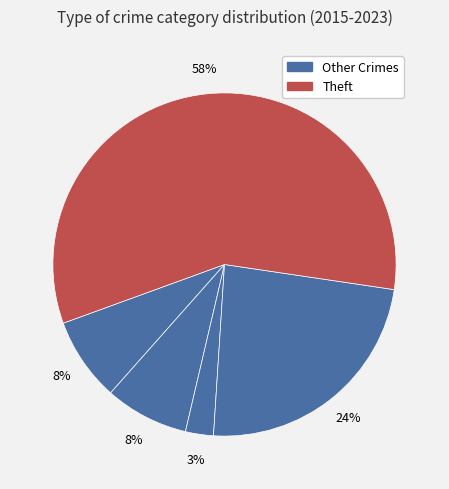

How many slices are in this pie chart?

5